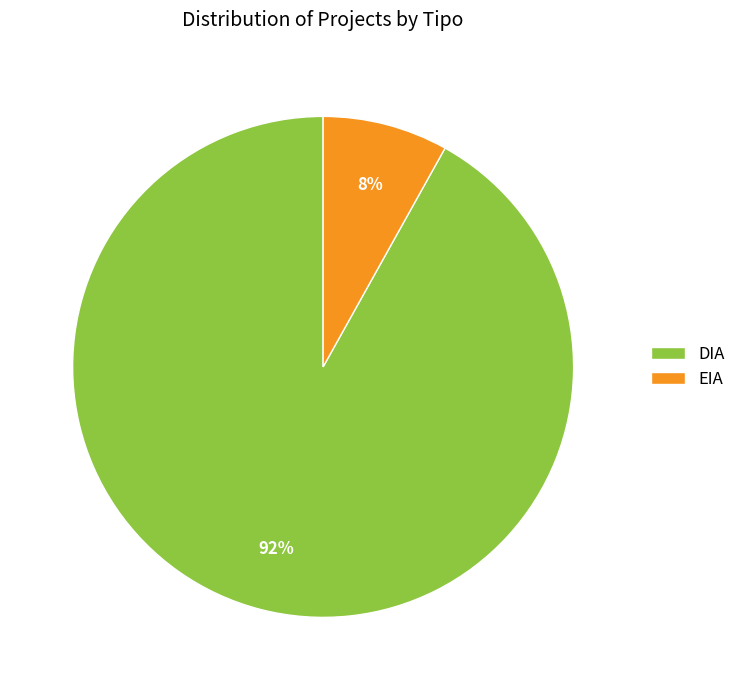

Between DIA and EIA, which is larger?

DIA